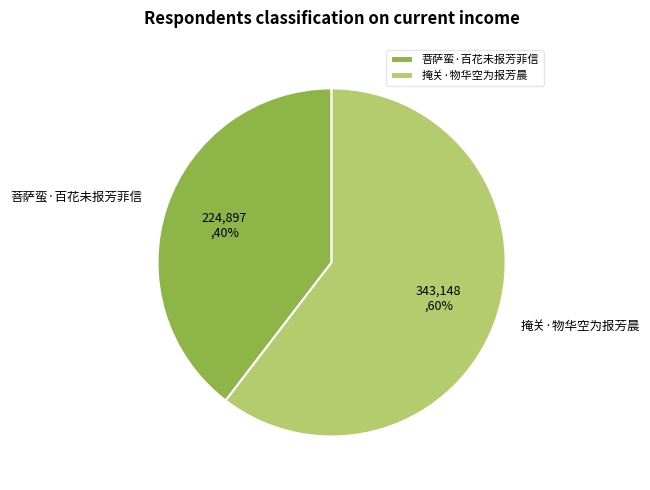

Is 菩萨蛮·百花未报芳菲信 the majority of the pie?

No